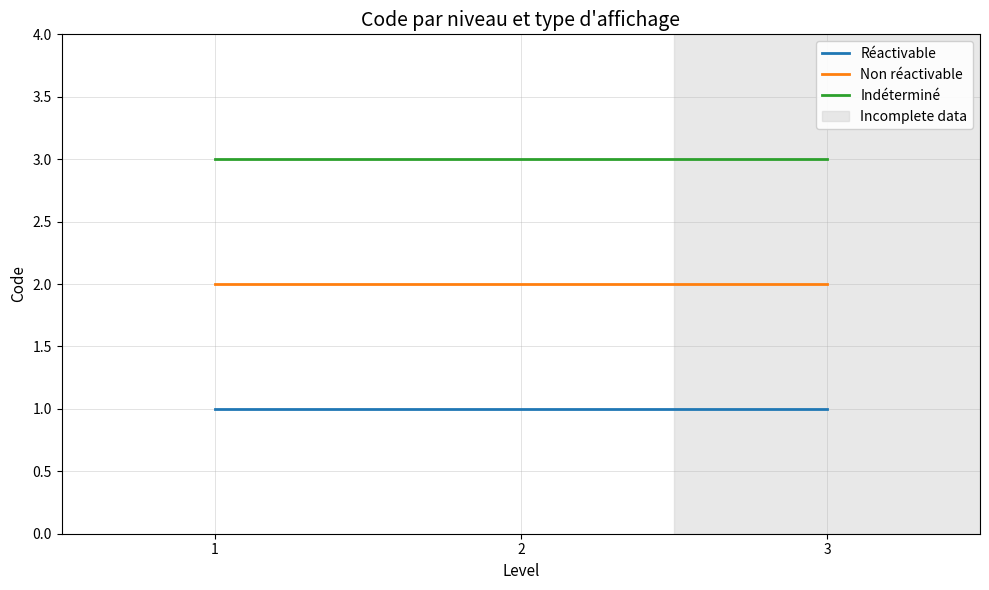

True or false: Indéterminé has a value of 3 at 1.

True